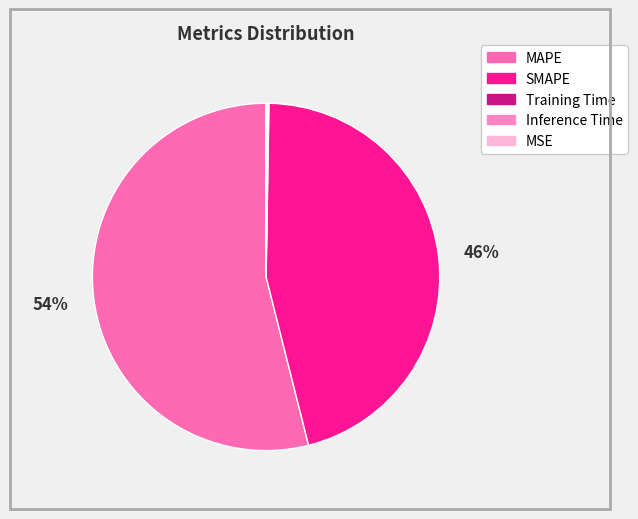

What percentage is the MAPE slice, to the nearest percent?

54%